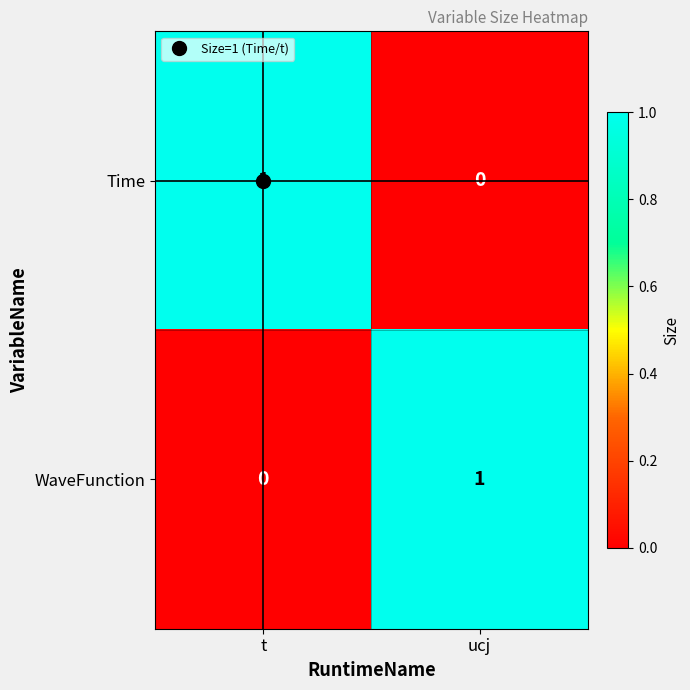

How many distinct data groups are displayed?

2